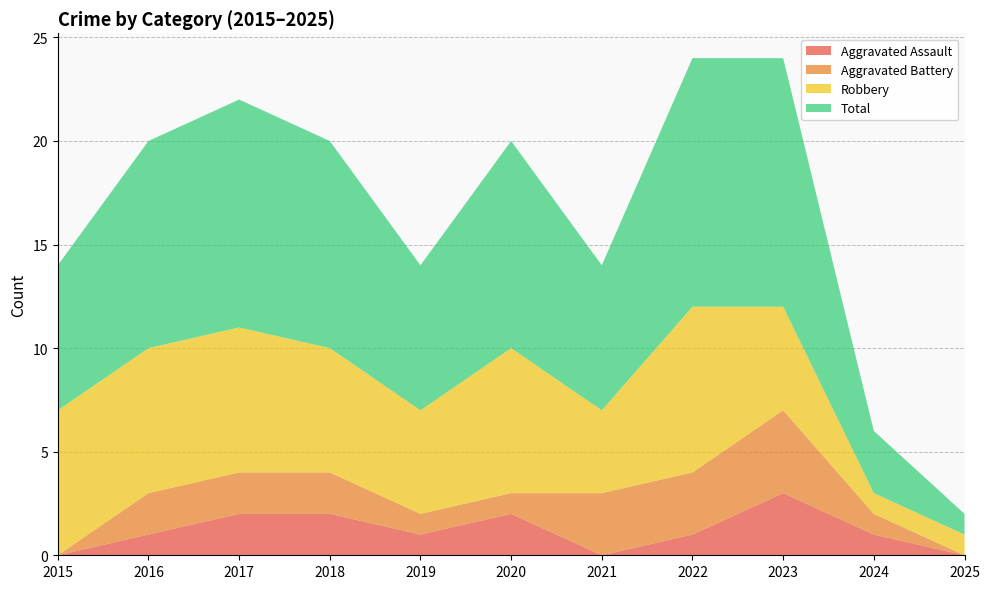

Reading right to left, extract all data points from this chart.

Aggravated Assault: 0	1	3	1	0	2	1	2	2	1	0
Aggravated Battery: 0	1	4	3	3	1	1	2	2	2	0
Robbery: 1	1	5	8	4	7	5	6	7	7	7
Total: 1	3	12	12	7	10	7	10	11	10	7